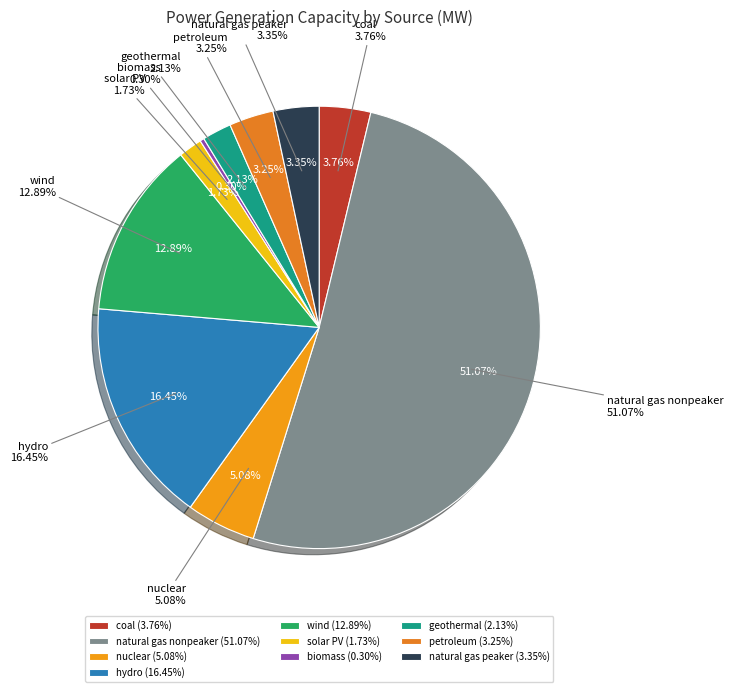

What is the change in value from solar PV to geothermal?

+440.9